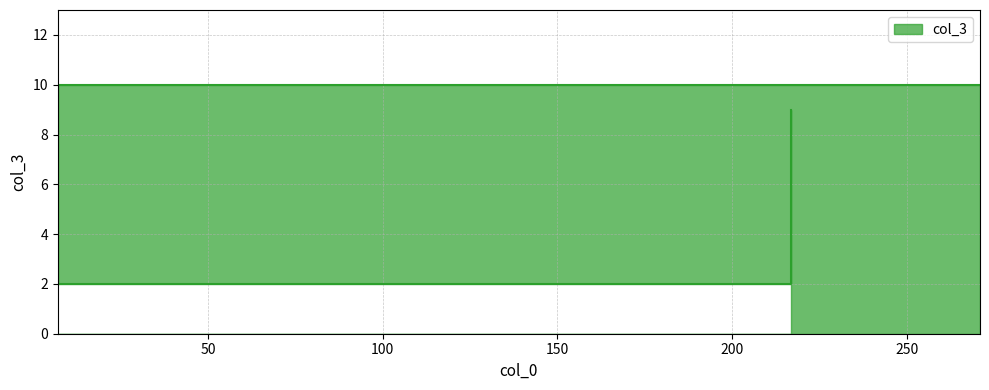

What is the value of the 1st point from the left?

10